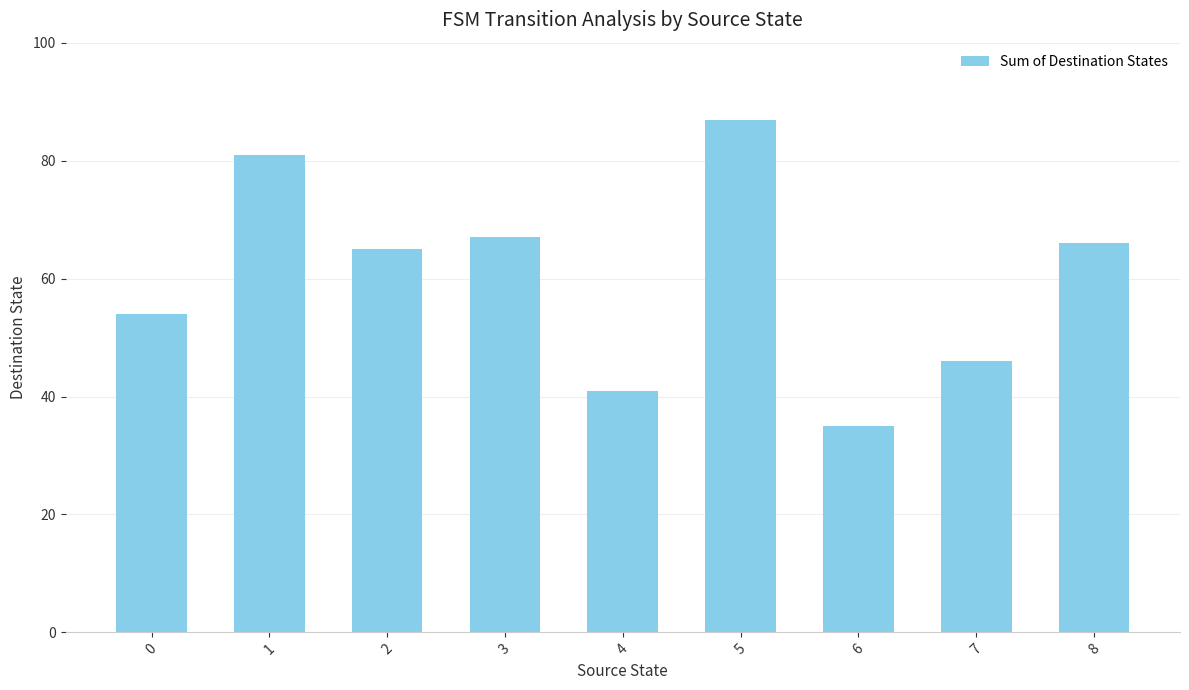

How many bars are there in total?

9